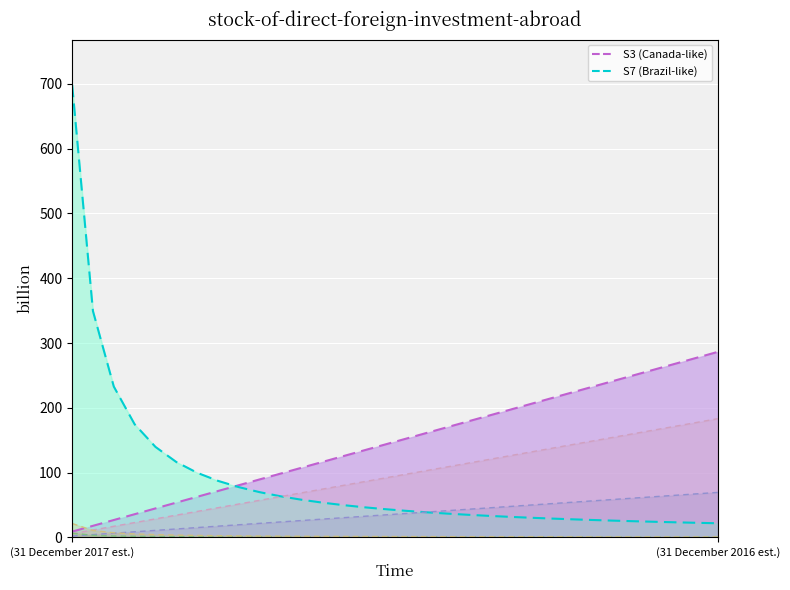

Which series has the largest total across all categories?

S3_line